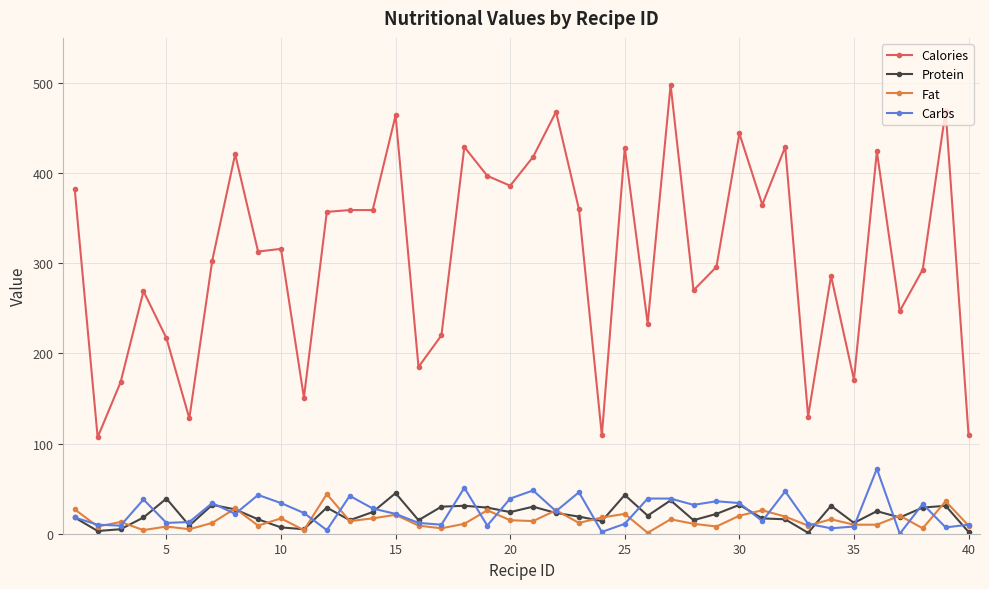

Which series has the largest total across all categories?

Calories